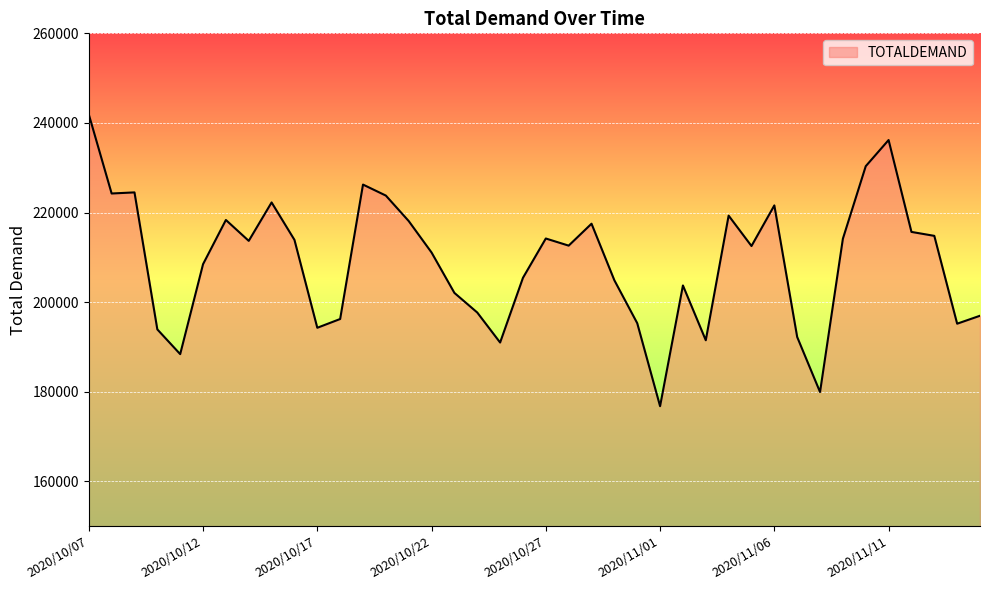

What is the greatest value displayed?

241919.8